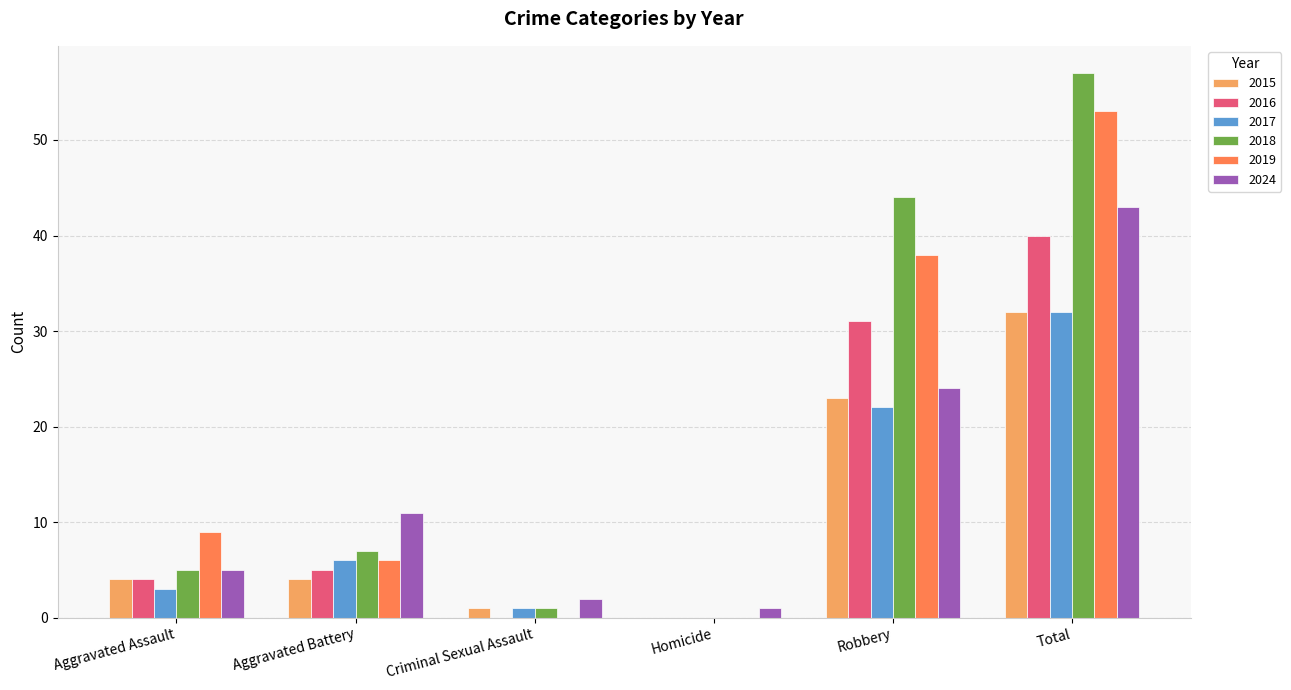

Is the value of 2015 at Aggravated Battery greater than the value of 2019 at Total?

No